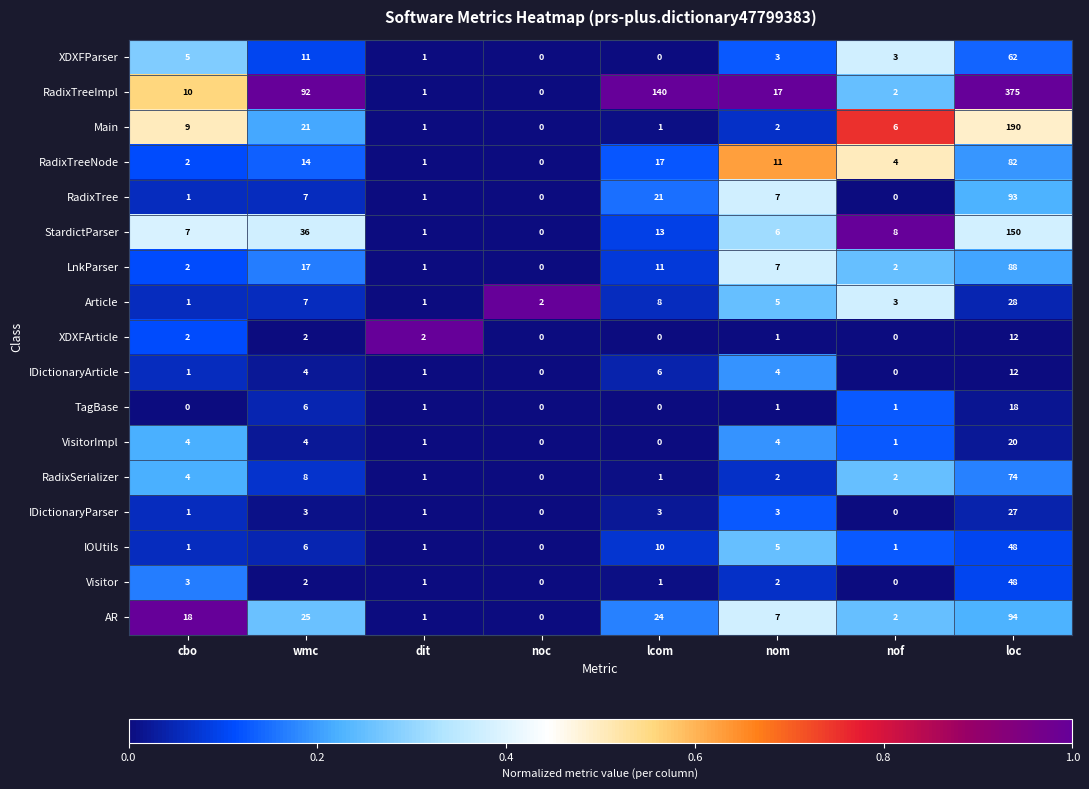

How many data points does each series have?

8